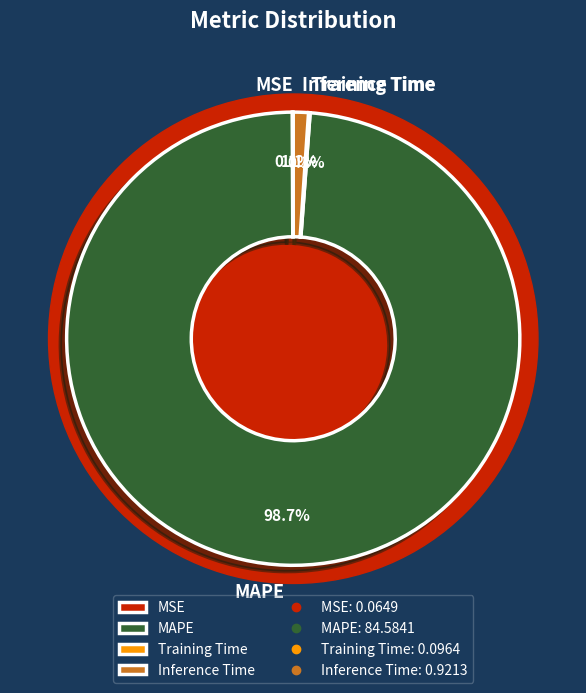

How many segments does this pie chart have?

4